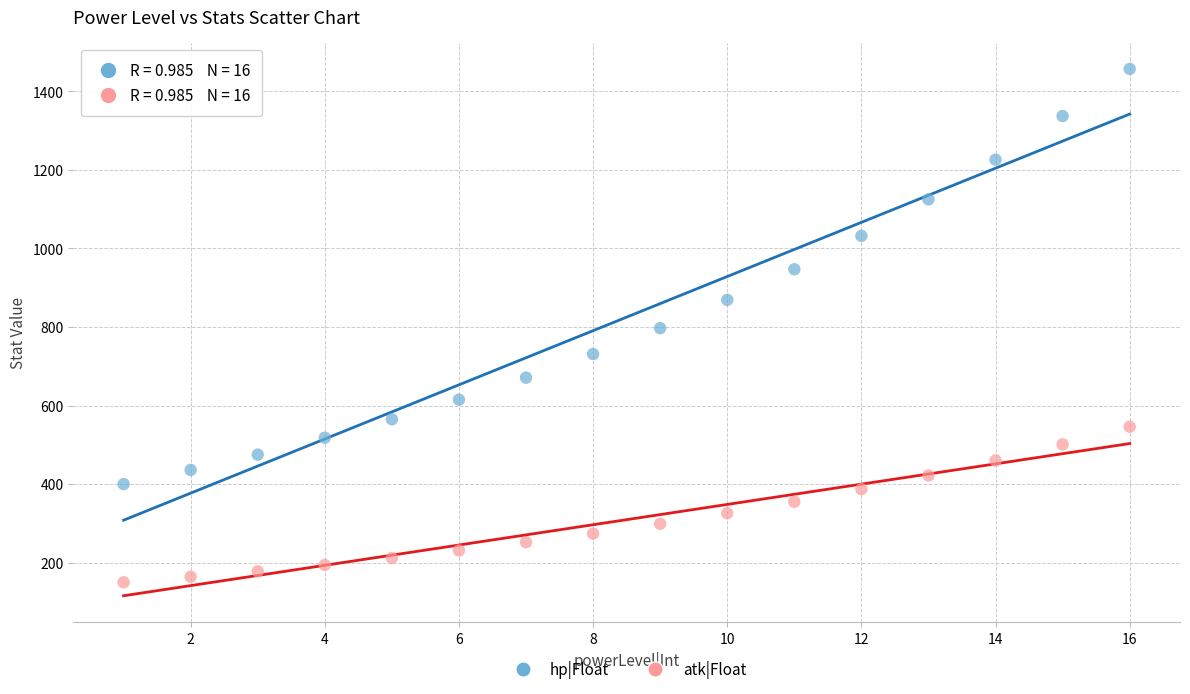

Which series contains the highest Y value?

hp|Float